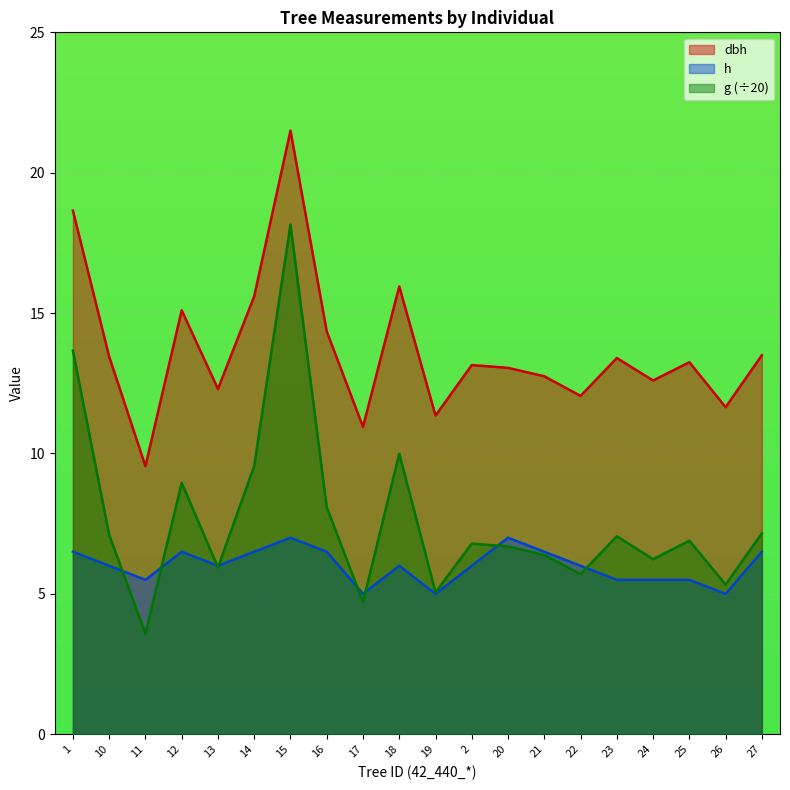

List the series in order of their peak value, lowest first.

h, g (÷20), dbh